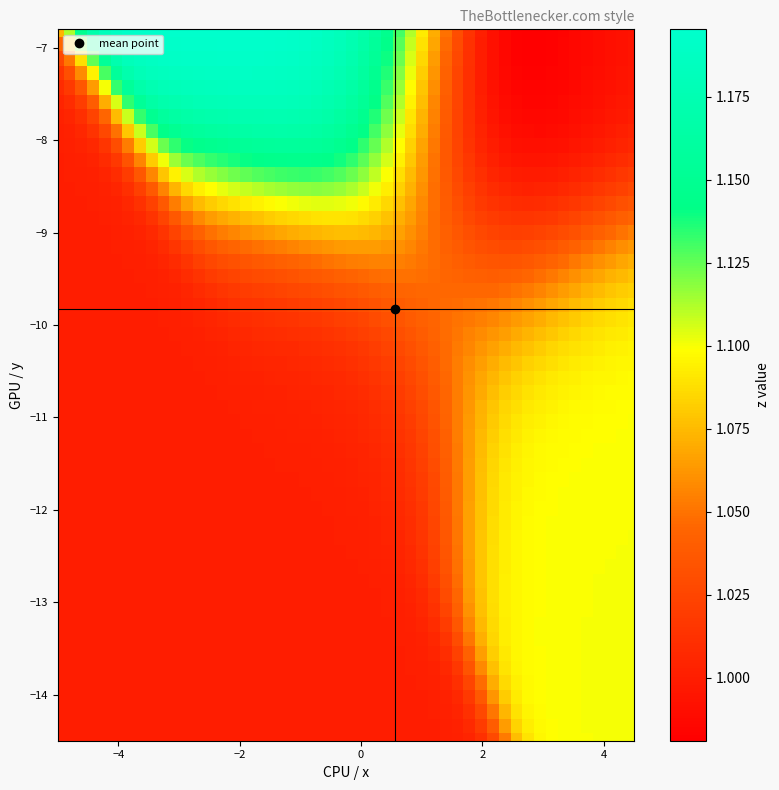

What is the greatest value displayed?

1.2